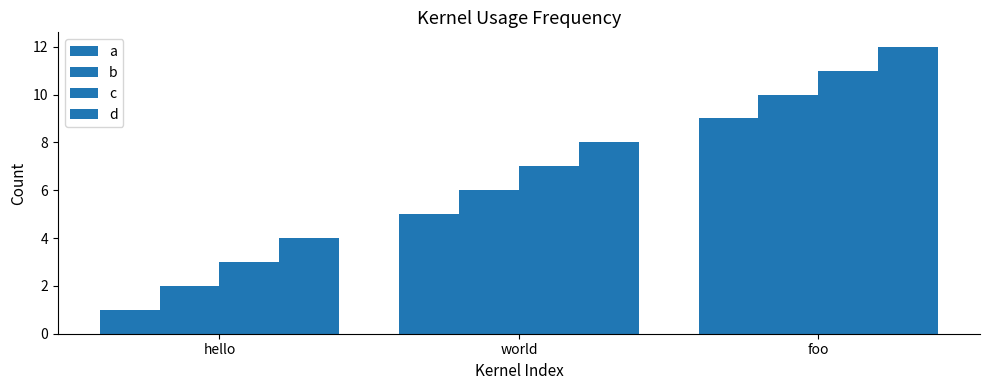

How many groups of bars are there?

3